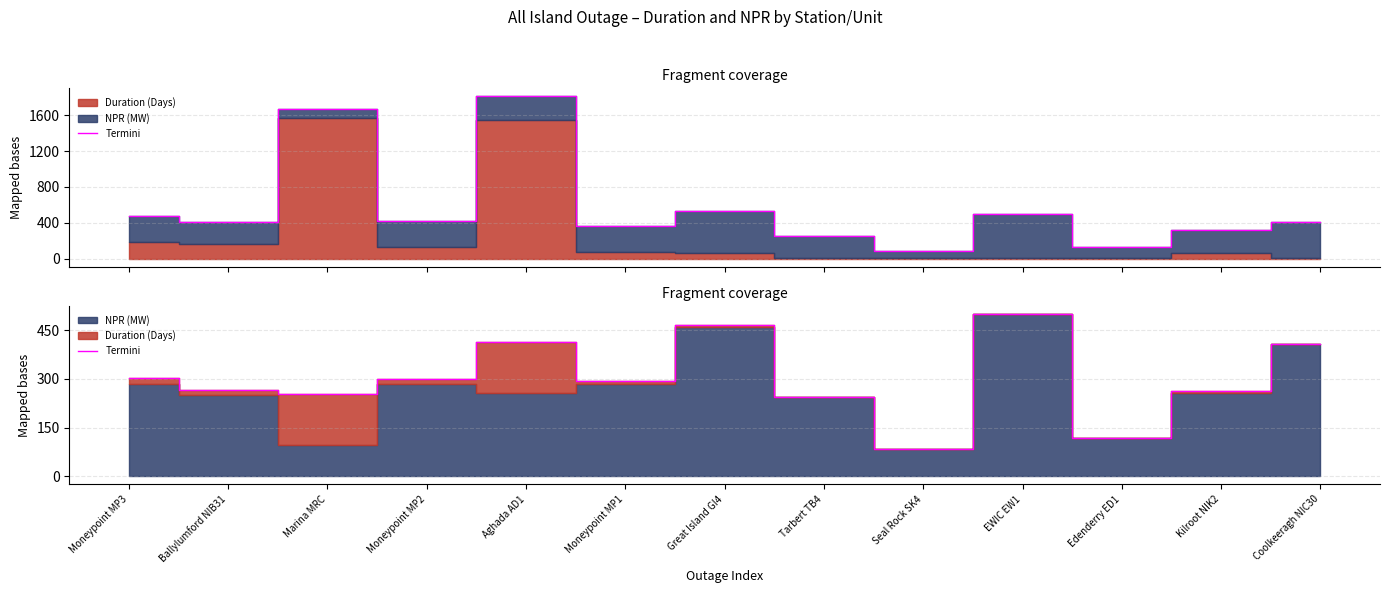

How many lines are shown in the chart?

1